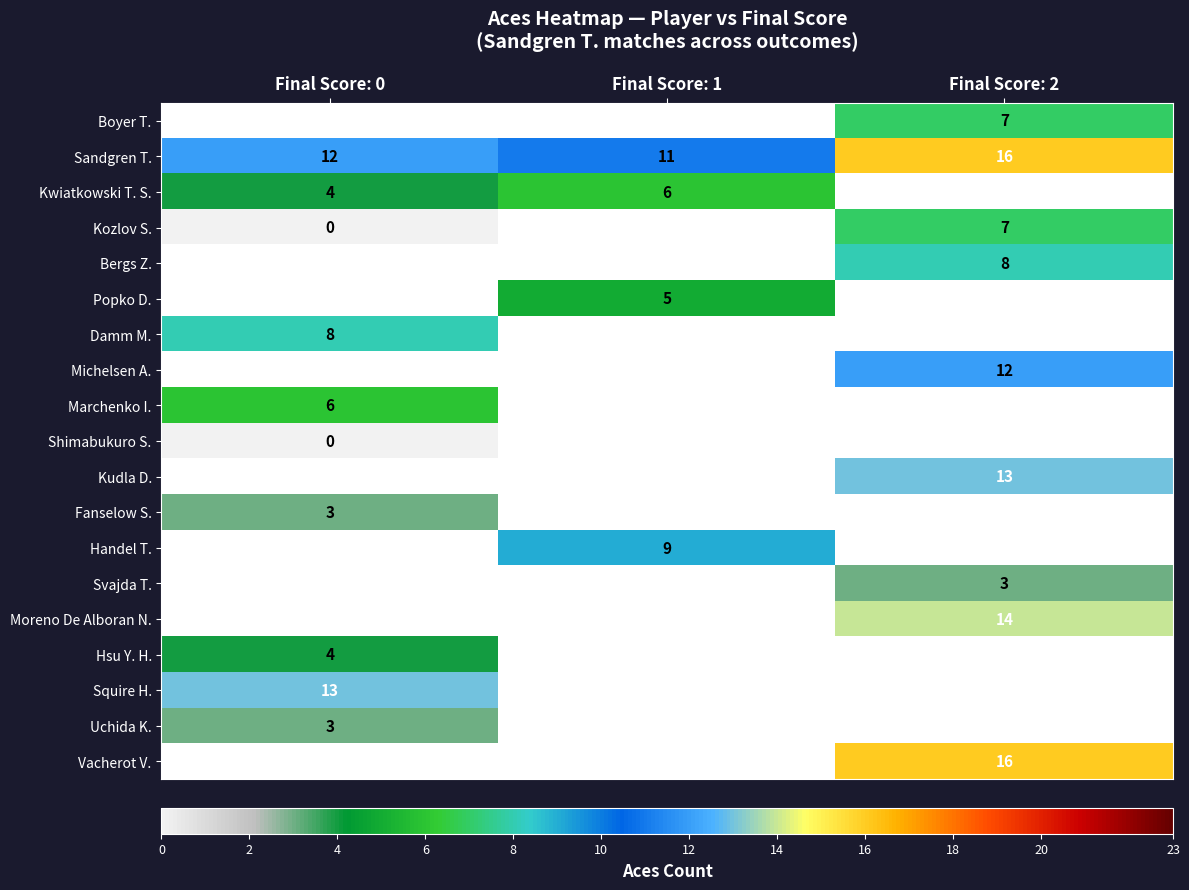

The value of Vacherot V. at Final Score: 2 is 23. True or false?

False